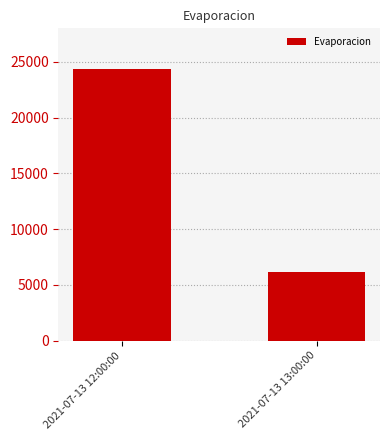

What is the sum of all values?

30540